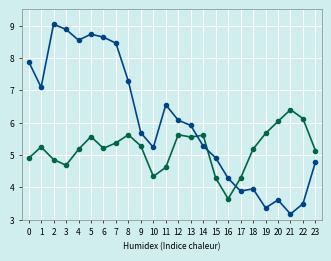

At which category is the sum across all series the highest?

5